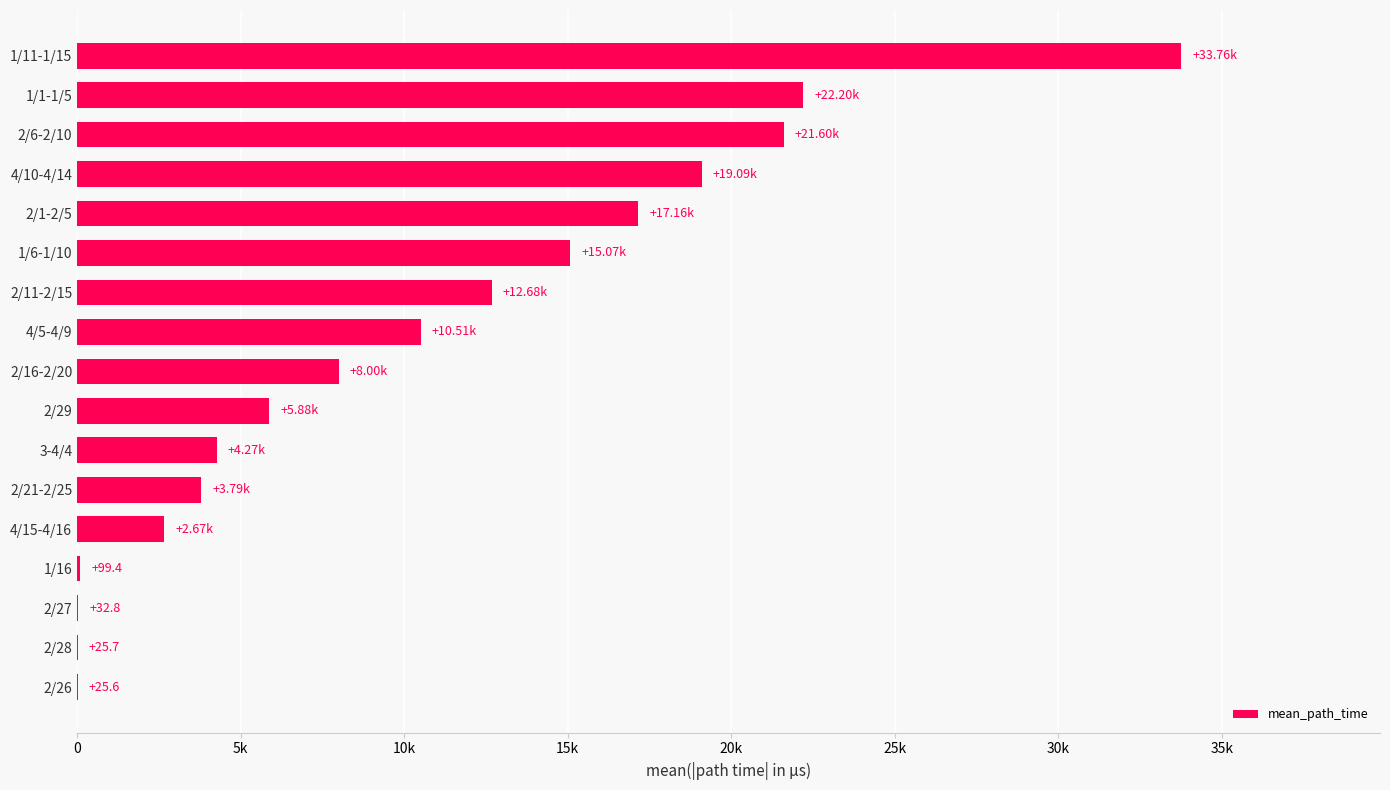

Are the bars horizontal?

Yes